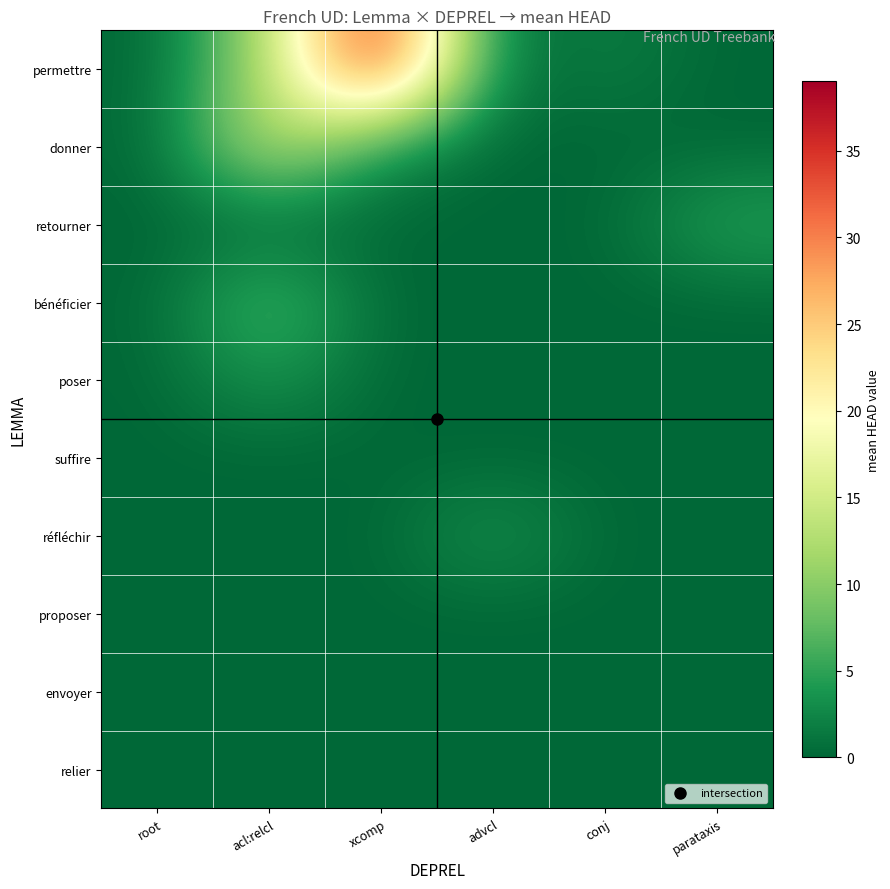

Which series has the largest total across all categories?

permettre